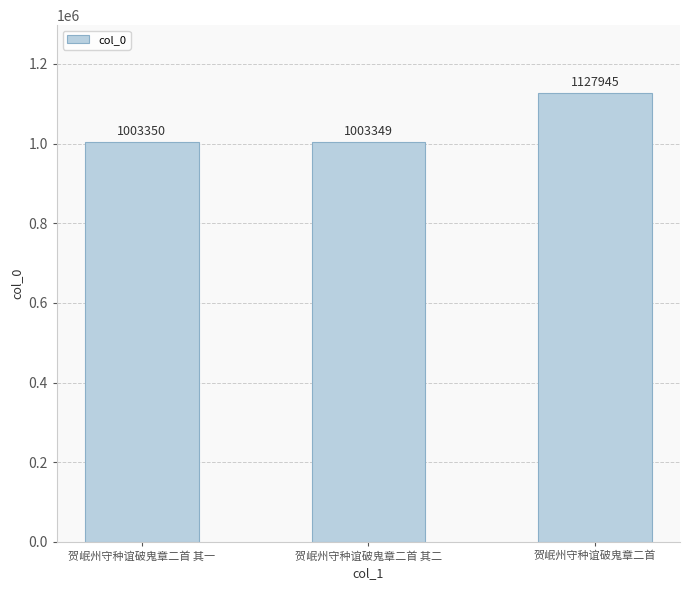

What is the change in value from 贺岷州守种谊破鬼章二首 其一 to 贺岷州守种谊破鬼章二首 其二?

-1